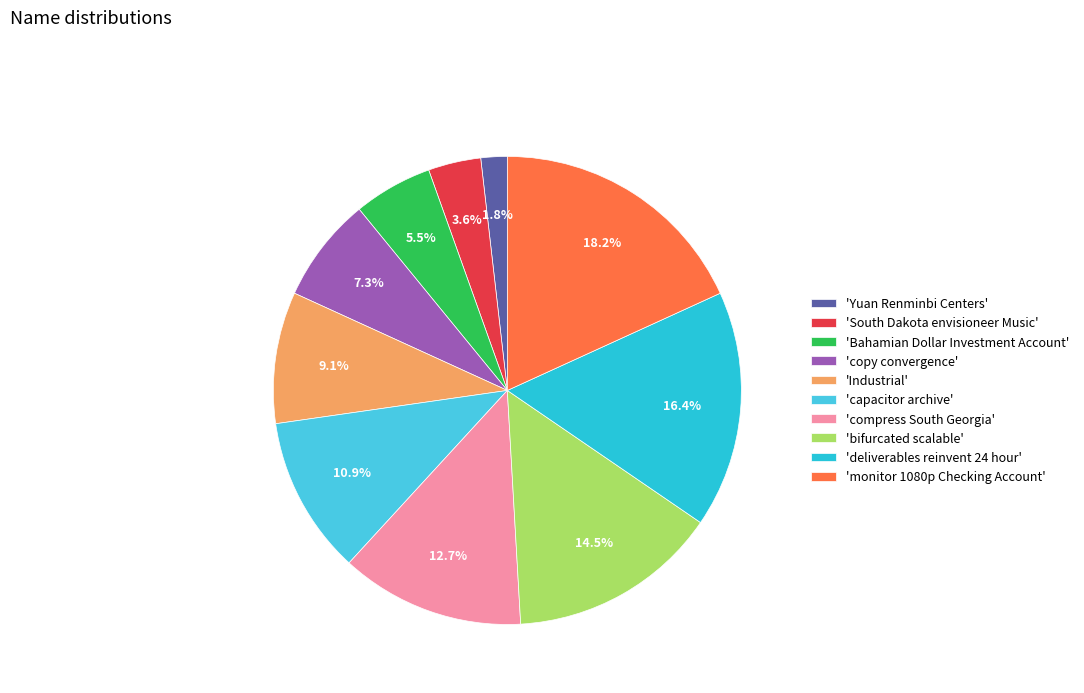

How many slices are in this pie chart?

10